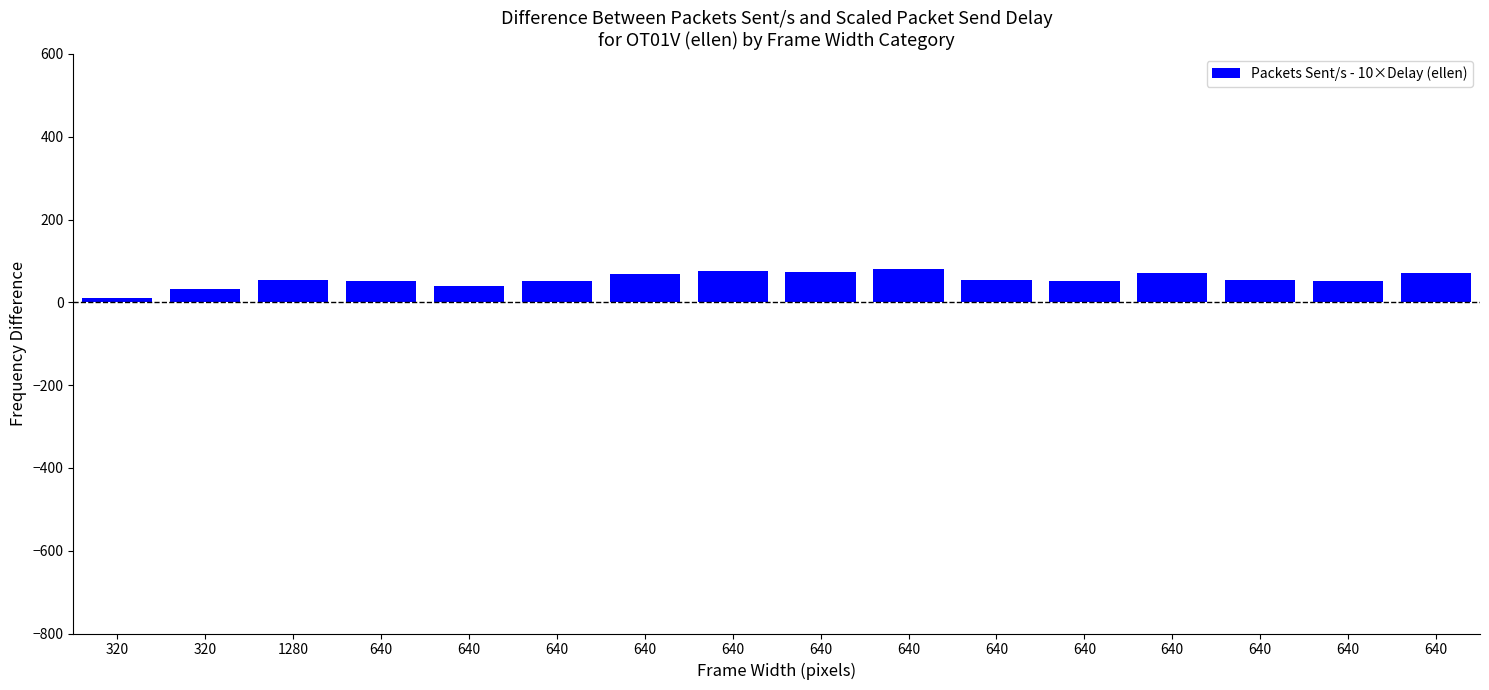

Reading left to right, list all the values displayed in this chart.

10.0	32.3	53.1	50.5	39.5	51.7	67.8	74.5	73.9	79.8	53.5	52.3	70.4	53.5	52.3	70.4